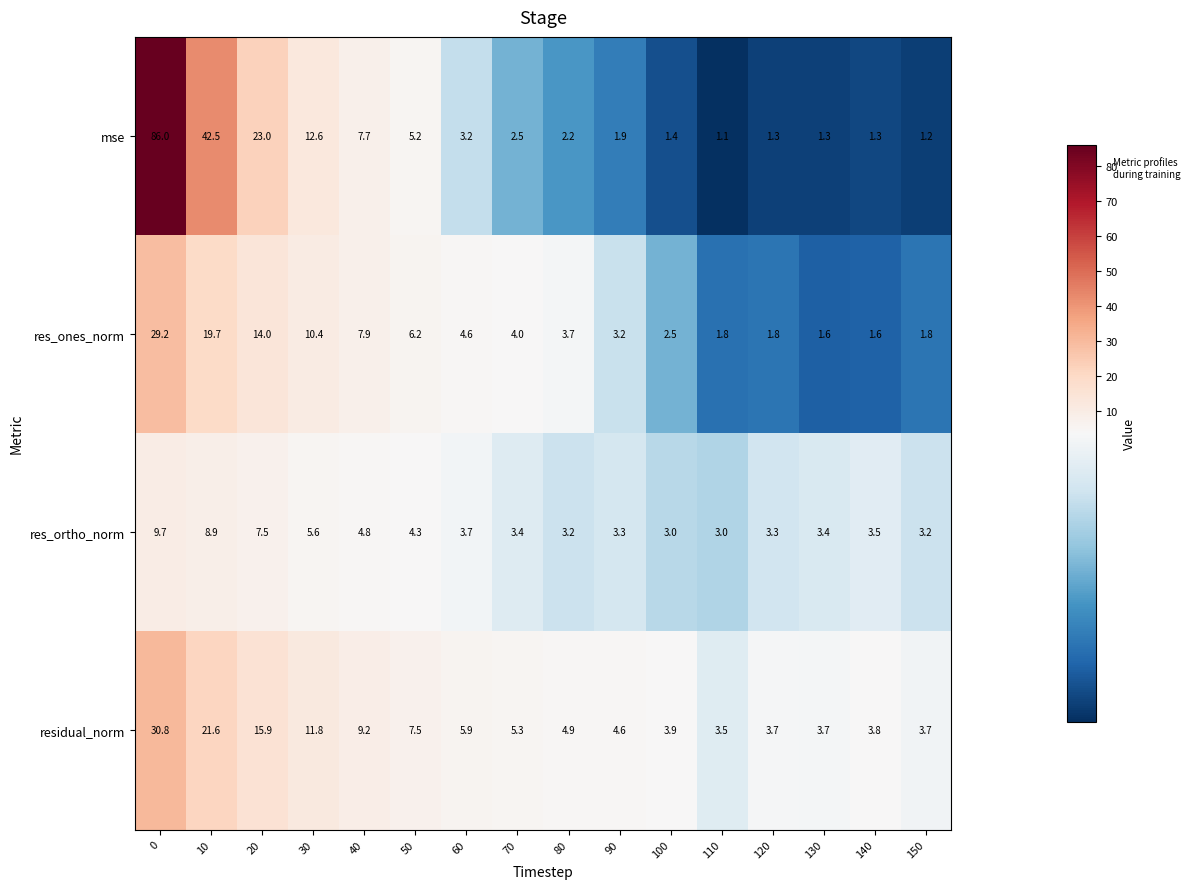

Which series changed the most between 60 and 110?

res_ones_norm